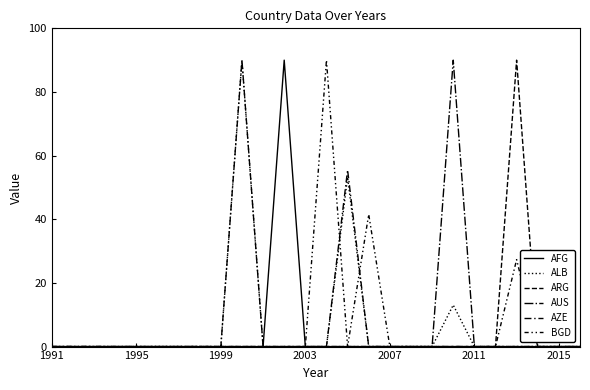

Reading left to right, transcribe all the data shown in this chart.

AFG: 0.0	0.0	0.0	0.0	0.0	0.0	0.0	0.0	0.0	0.0	0.0	90.0	0.0	0.0	0.0	0.0	0.0	0.0	0.0	0.0	0.0	0.0	0.0	0.0	0.0	0.0
ALB: 0.0	0.0	0.0	0.0	0.0	0.0	0.0	0.0	0.0	90.0	0.0	0.0	0.0	0.0	53.2	0.0	0.0	0.0	0.0	13.1	0.0	0.0	0.0	0.0	0.0	0.0
ARG: 0.0	0.0	0.0	0.0	0.0	0.0	0.0	0.0	0.0	0.0	0.0	0.0	0.0	0.0	0.0	0.0	0.0	0.0	0.0	0.0	0.0	0.0	90.0	0.0	0.0	0.0
AUS: 0.0	0.0	0.0	0.0	0.0	0.0	0.0	0.0	0.0	0.0	0.0	0.0	0.0	0.0	0.0	0.0	0.0	0.0	0.0	90.0	0.0	0.0	0.0	0.0	0.0	0.0
AZE: 0.0	0.0	0.0	0.0	0.0	0.0	0.0	0.0	0.0	90.0	0.0	0.0	0.0	0.0	55.5	0.0	0.0	0.0	0.0	0.0	0.0	0.0	0.0	0.0	0.0	0.0
BGD: 0.0	0.0	0.0	0.0	0.0	0.0	0.0	0.0	0.0	0.0	0.0	0.0	0.0	90.0	0.0	41.5	0.0	0.0	0.0	0.0	0.0	0.0	27.3	0.0	0.0	0.0